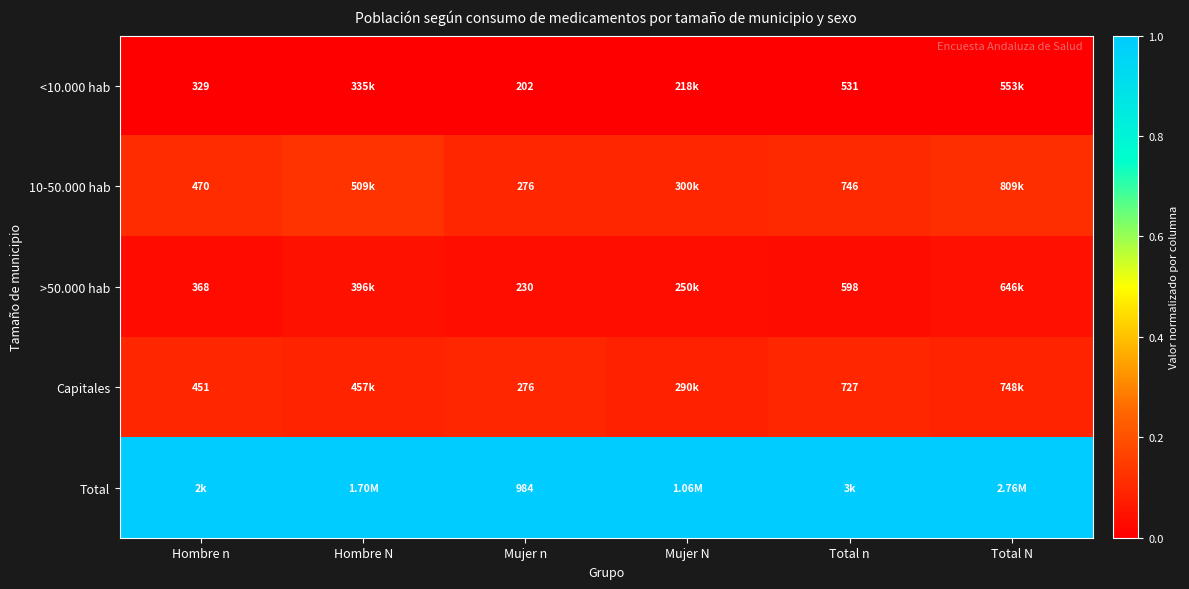

The Capitales series shows 0.1 at Hombre n. True or false?

False